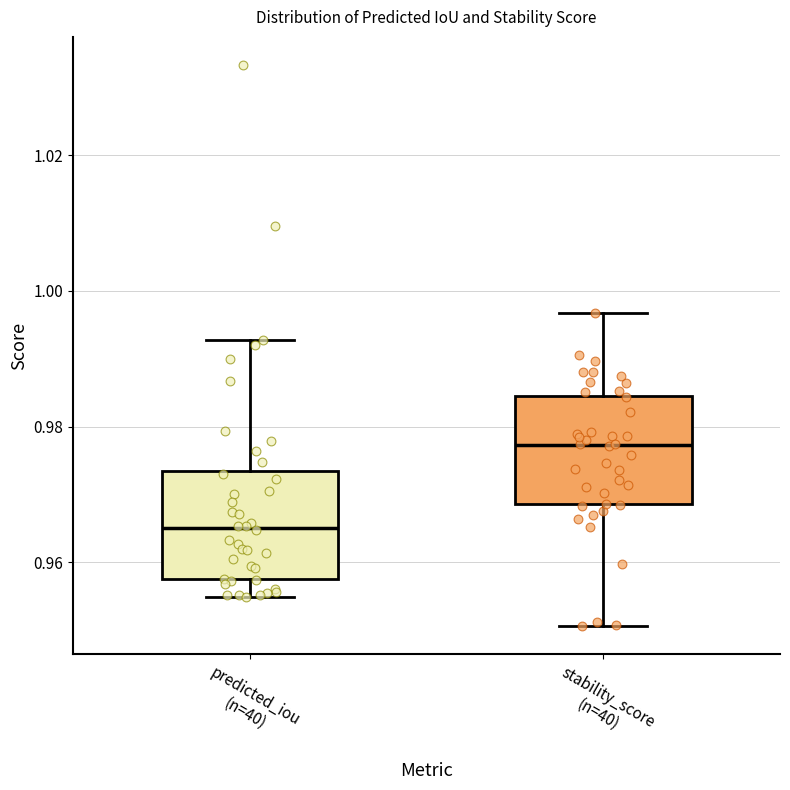

Which box's median line is the lowest?

predicted_iou (n=40)